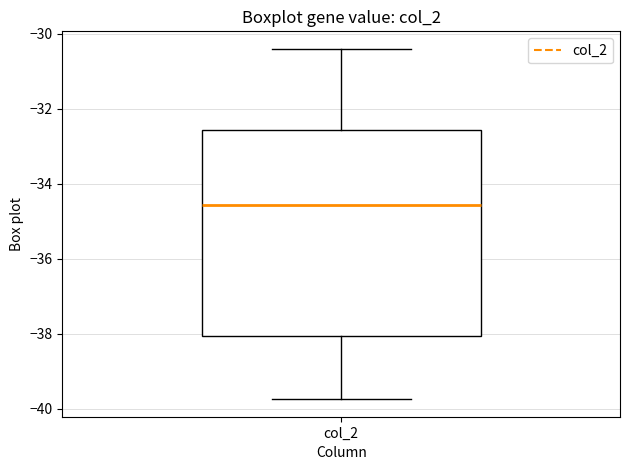

Where does the median line of the box for col_2 sit on the y-axis? The values are not printed on the chart, so give them approximately, as read against the axis.

-34.6